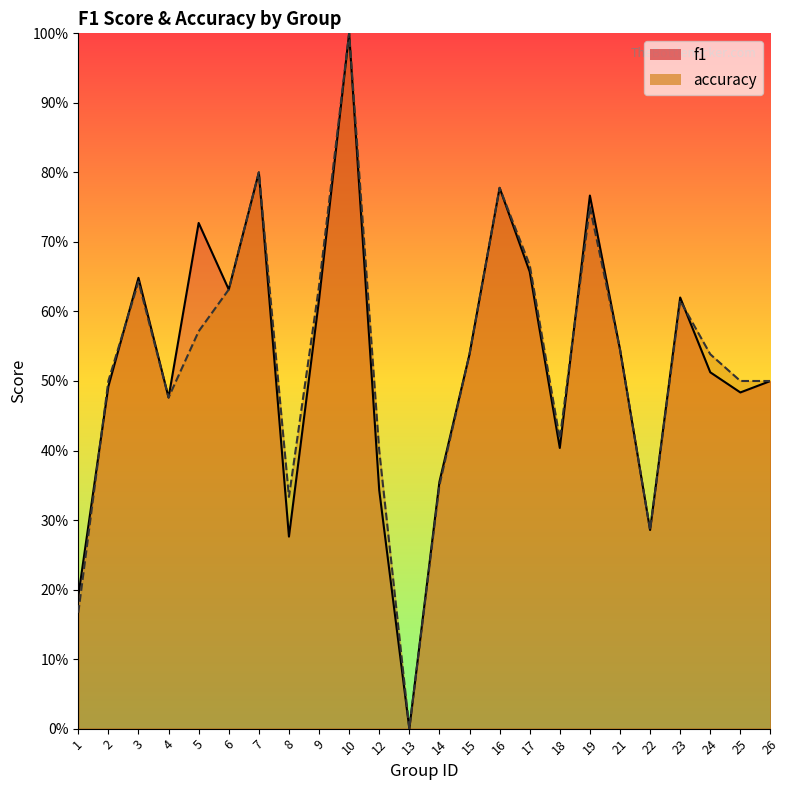

What is the difference between the accuracy values at 4 and 13?

0.5